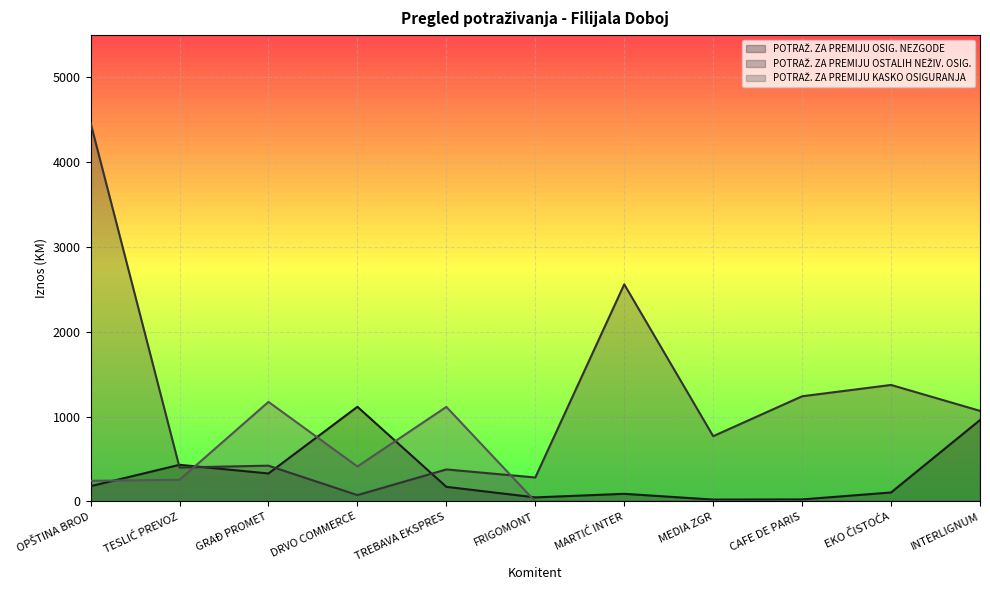

The value of POTRAŽ. ZA PREMIJU OSIG. NEZGODE at DRVO COMMERCE is 1116.0. True or false?

True